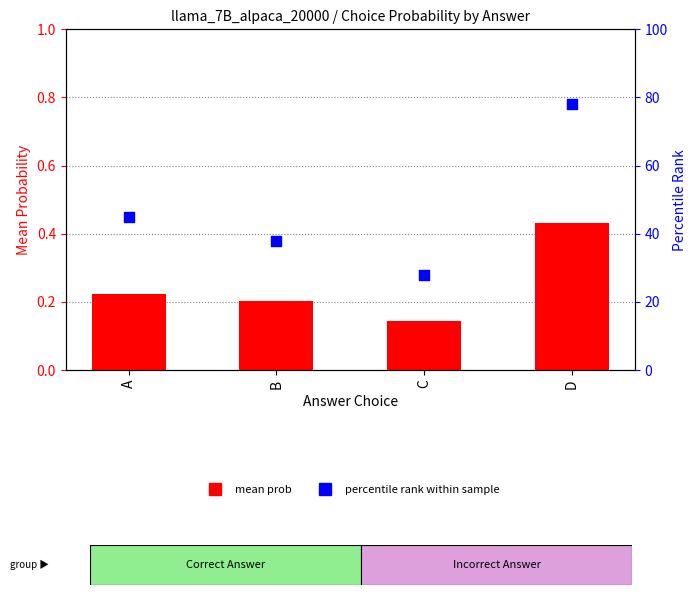

Which series has the largest total across all categories?

percentile rank